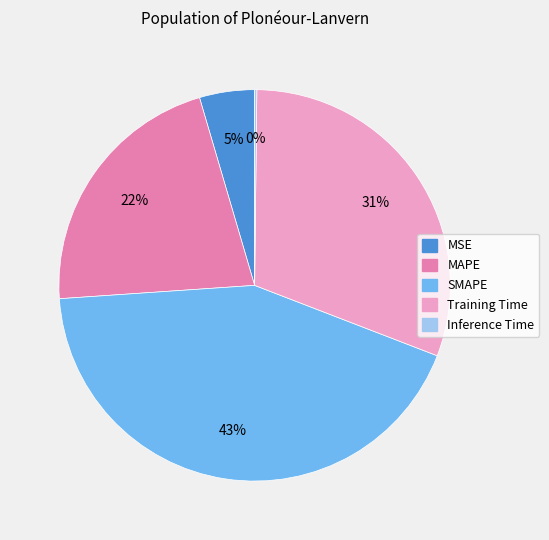

To the nearest percent, what is the difference between the MSE and Training Time slice percentages?

26%